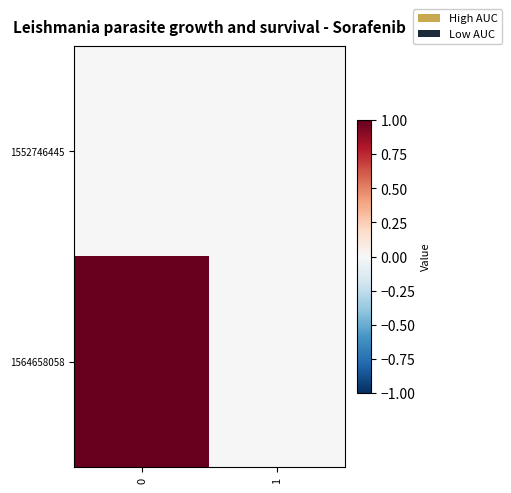

What is the spread (max minus min) of values at 0?

1